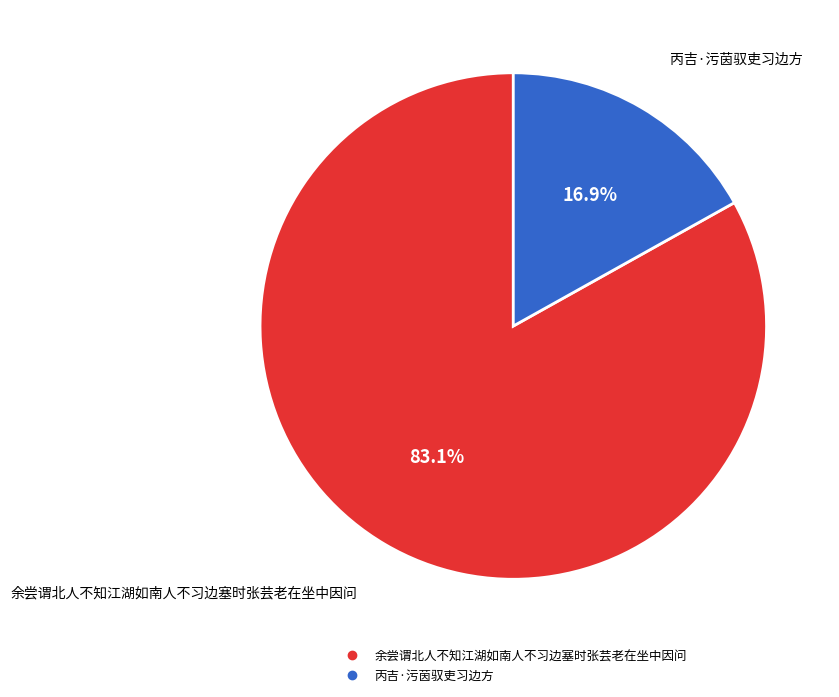

How many segments does this pie chart have?

2